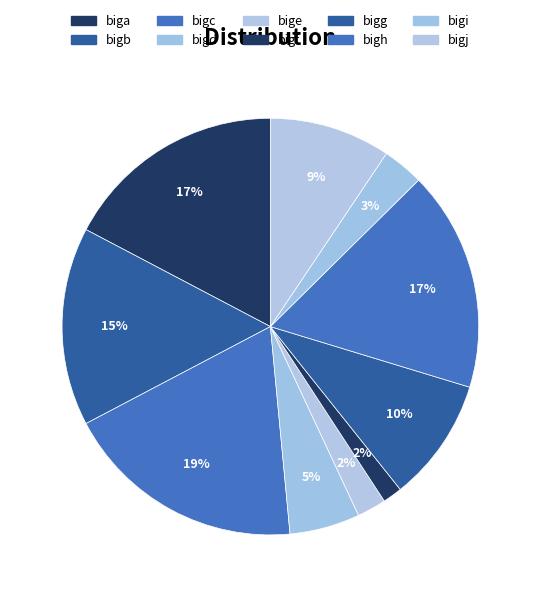

How many segments does this pie chart have?

10